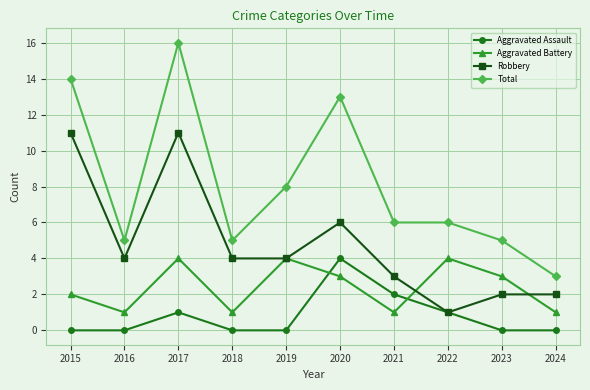

What is the value of the Aggravated Battery point at the 9th from the left?

3